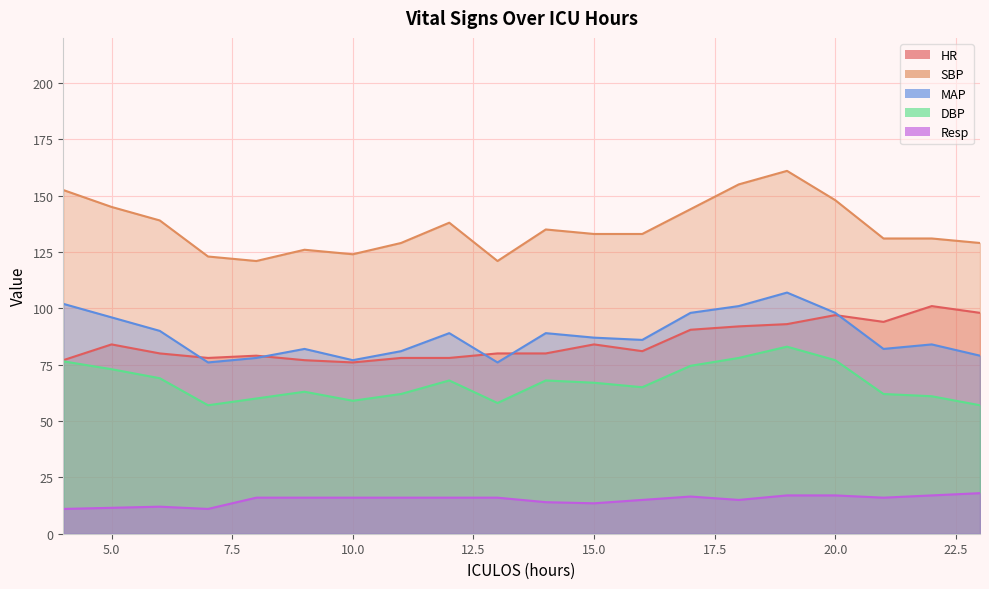

What is the difference between the second highest and second lowest values in the SBP series?

34.0